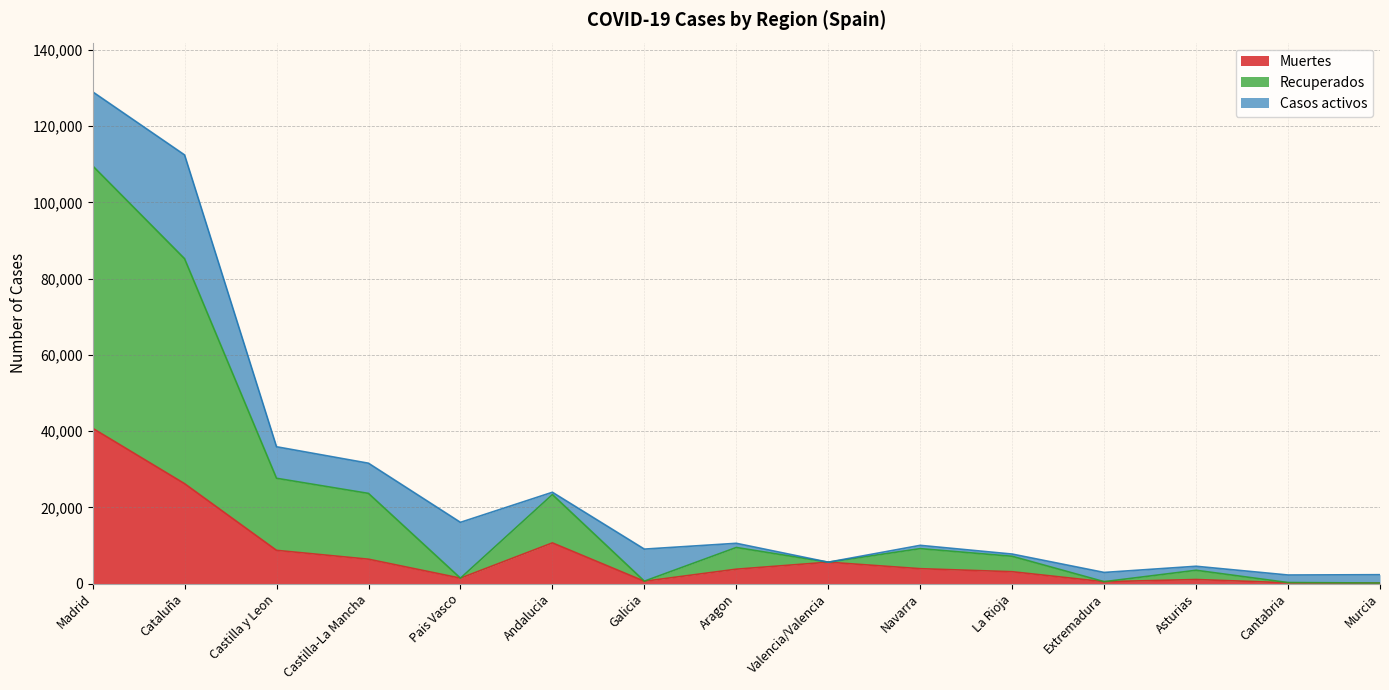

True or false: Muertes and Recuperados intersect in this chart.

False